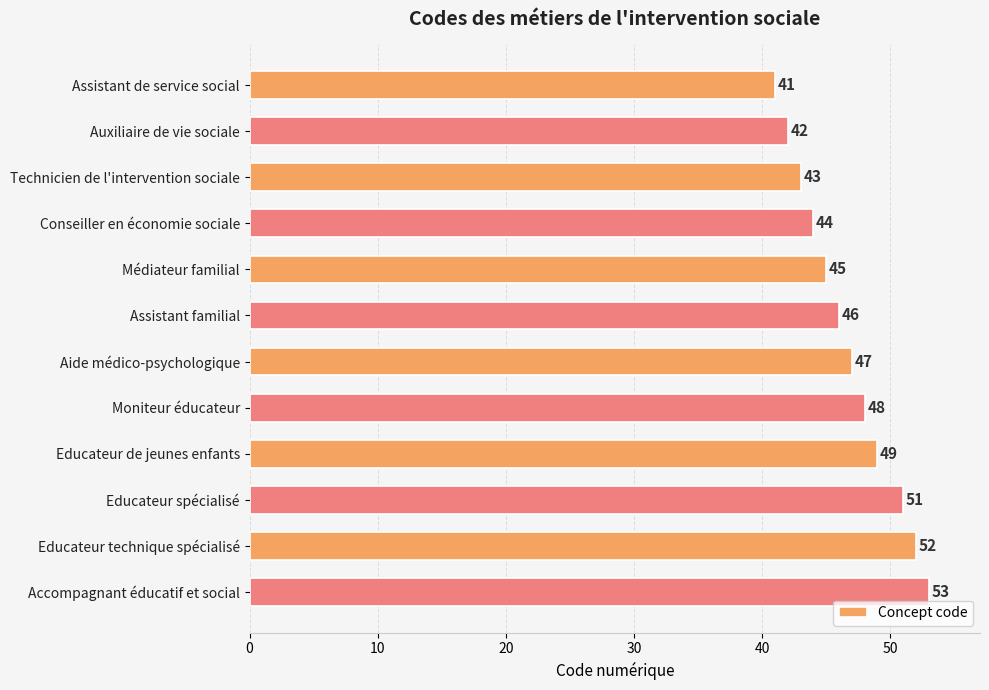

Which has a higher value, Aide médico-psychologique or Educateur technique spécialisé?

Educateur technique spécialisé